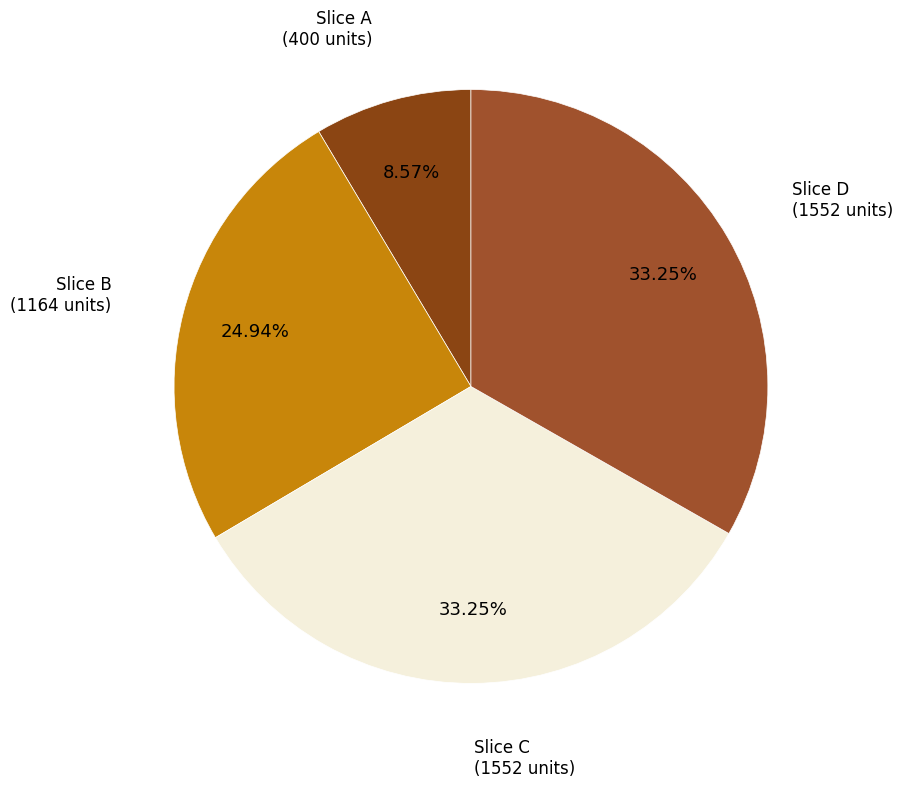

How many slices are in this pie chart?

4